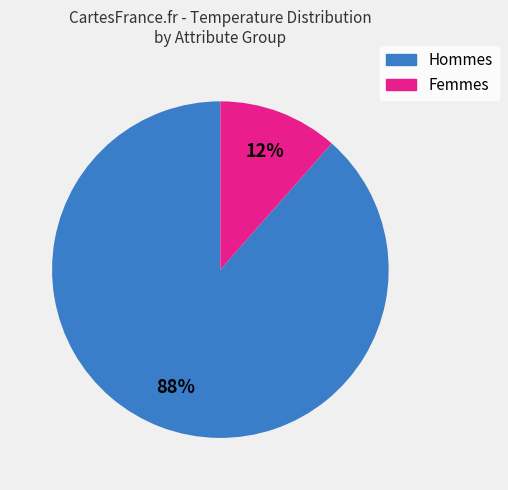

What is the smallest slice in the pie chart?

Femmes